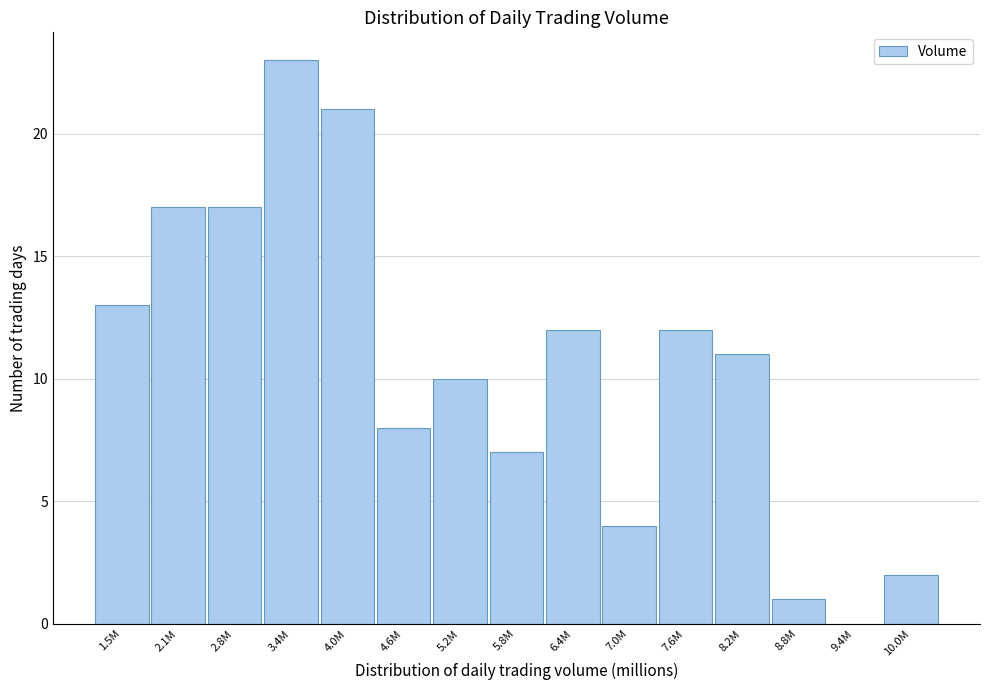

Reading right to left, list all the values displayed in this chart.

10.0M=2	9.4M=0	8.8M=1	8.2M=11	7.6M=12	7.0M=4	6.4M=12	5.8M=7	5.2M=10	4.6M=8	4.0M=21	3.4M=23	2.8M=17	2.1M=17	1.5M=13